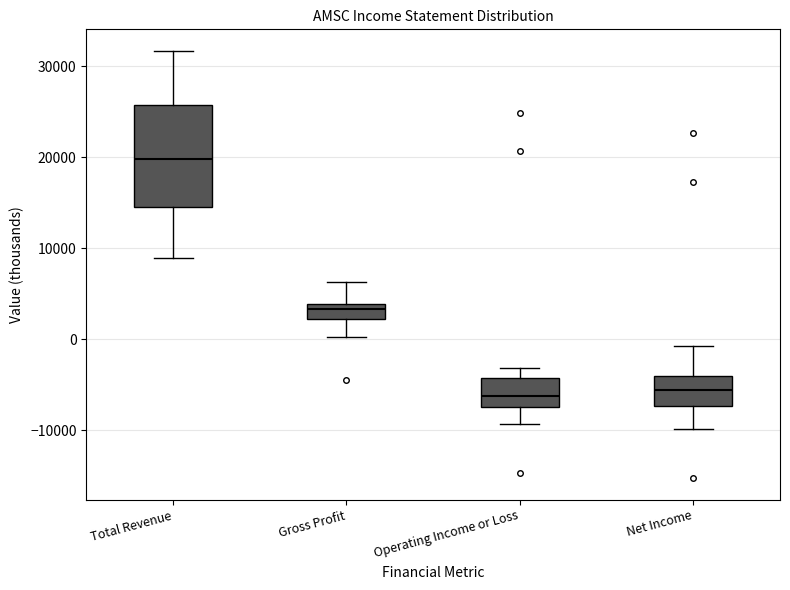

Reading left to right, transcribe this box plot: for each box, give where its median line is, the range the box spans, and where its two whiskers end, as read against the y-axis. The values are not printed on the chart, so give them approximately, as read against the axis.

Total Revenue: median 20000, box 14000 to 26000, whiskers 9000 to 32000
Gross Profit: median 3000, box 2000 to 4000, whiskers 0 to 6000
Operating Income or Loss: median -6000, box -7000 to -4000, whiskers -9000 to -3000
Net Income: median -6000, box -7000 to -4000, whiskers -10000 to -1000